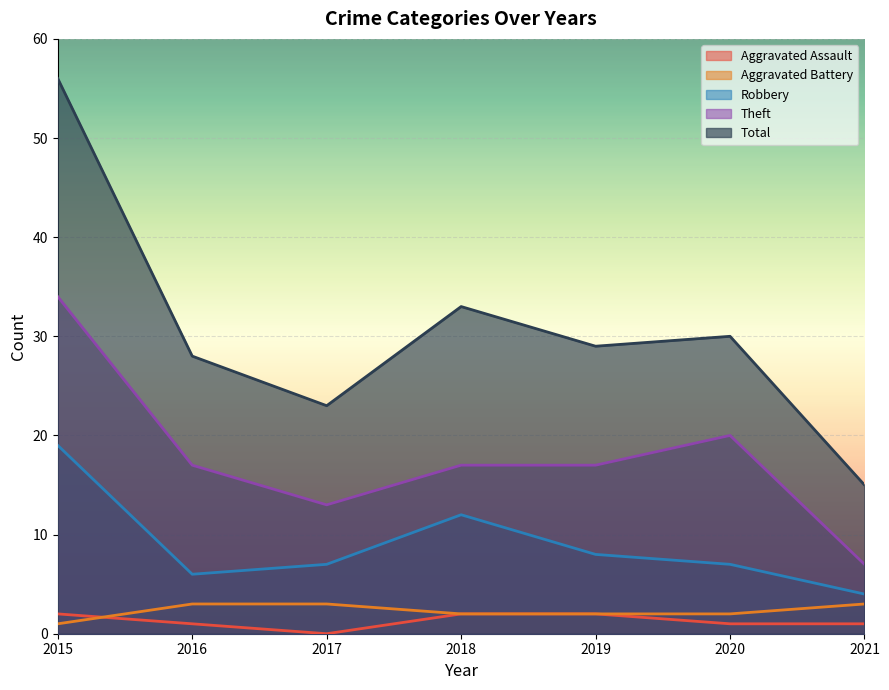

Reading left to right, extract all data points from this chart.

Aggravated Assault: 2015=2	2016=1	2017=0	2018=2	2019=2	2020=1	2021=1
Aggravated Battery: 2015=1	2016=3	2017=3	2018=2	2019=2	2020=2	2021=3
Robbery: 2015=19	2016=6	2017=7	2018=12	2019=8	2020=7	2021=4
Theft: 2015=34	2016=17	2017=13	2018=17	2019=17	2020=20	2021=7
Total: 2015=56	2016=28	2017=23	2018=33	2019=29	2020=30	2021=15